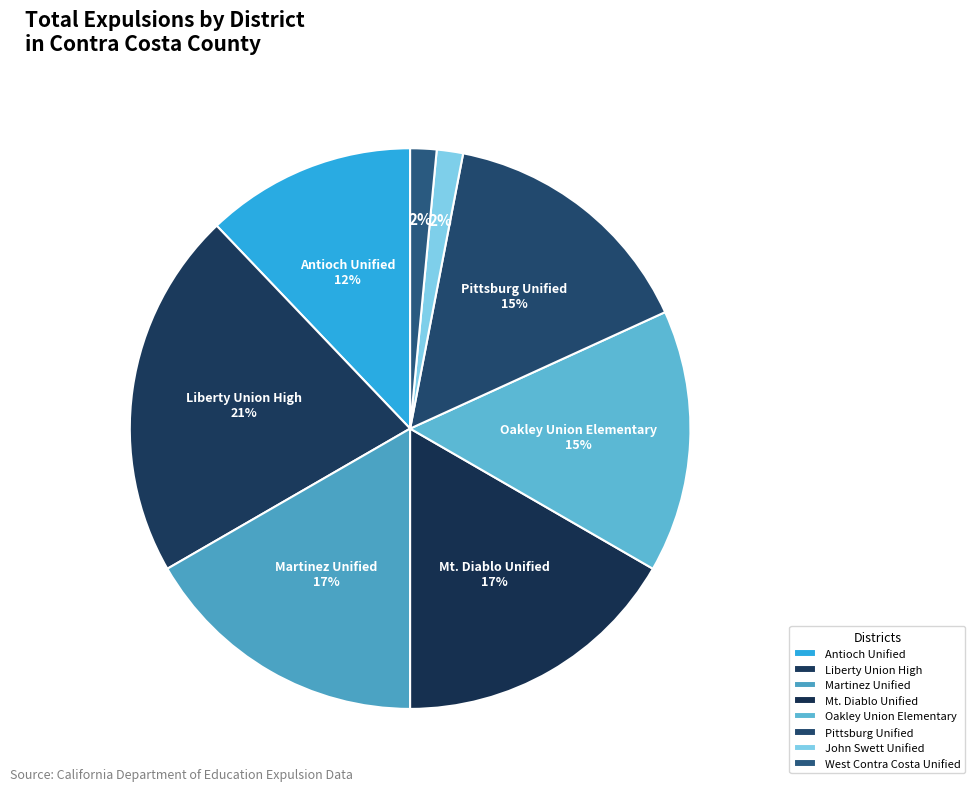

To the nearest percent, what is the average slice percentage?

12%